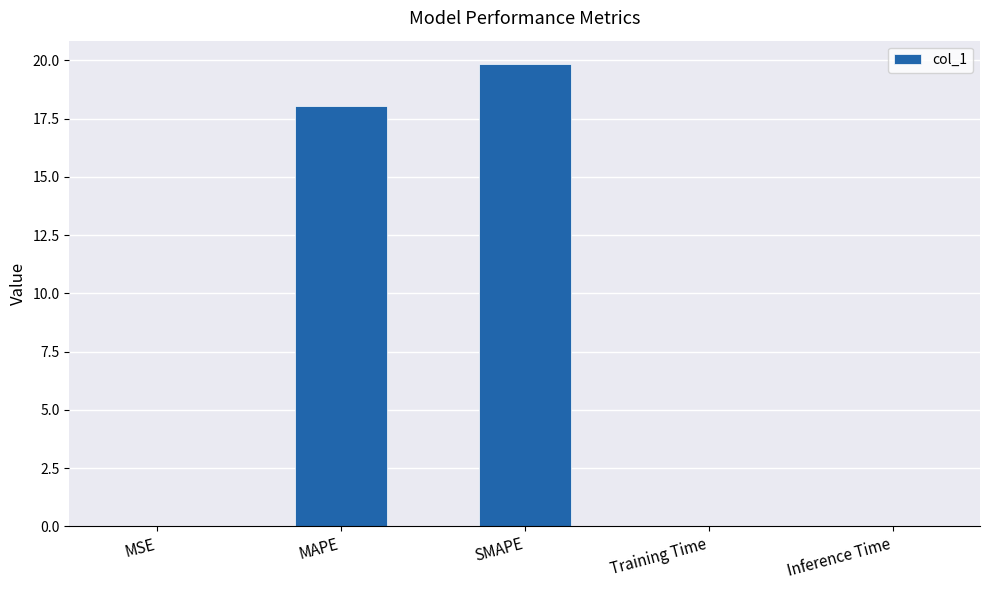

Is it true that the value at MAPE is 18.1?

True